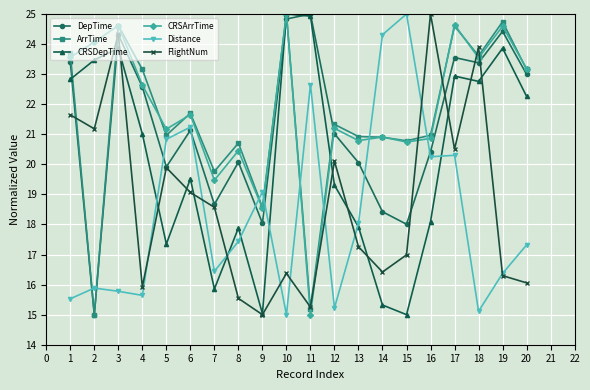

What is the approximate value of CRSArrTime at 7?

19.5